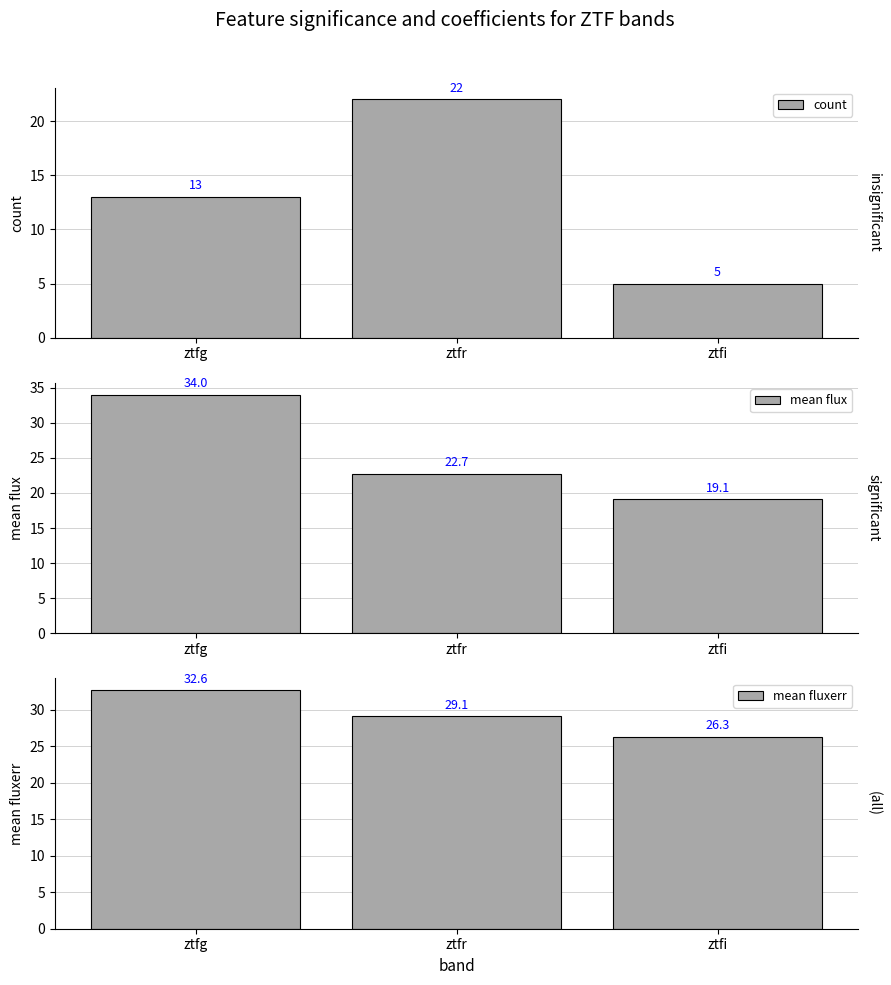

What are all the series names shown in the legend?

count, mean flux, mean fluxerr